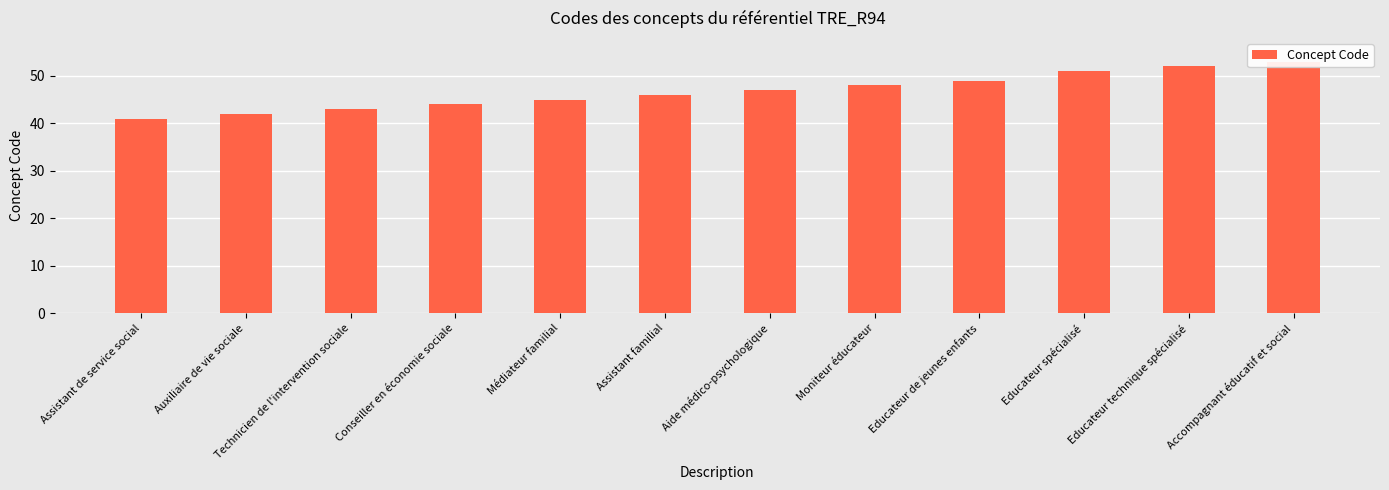

Between Assistant familial and Educateur spécialisé, which is larger?

Educateur spécialisé